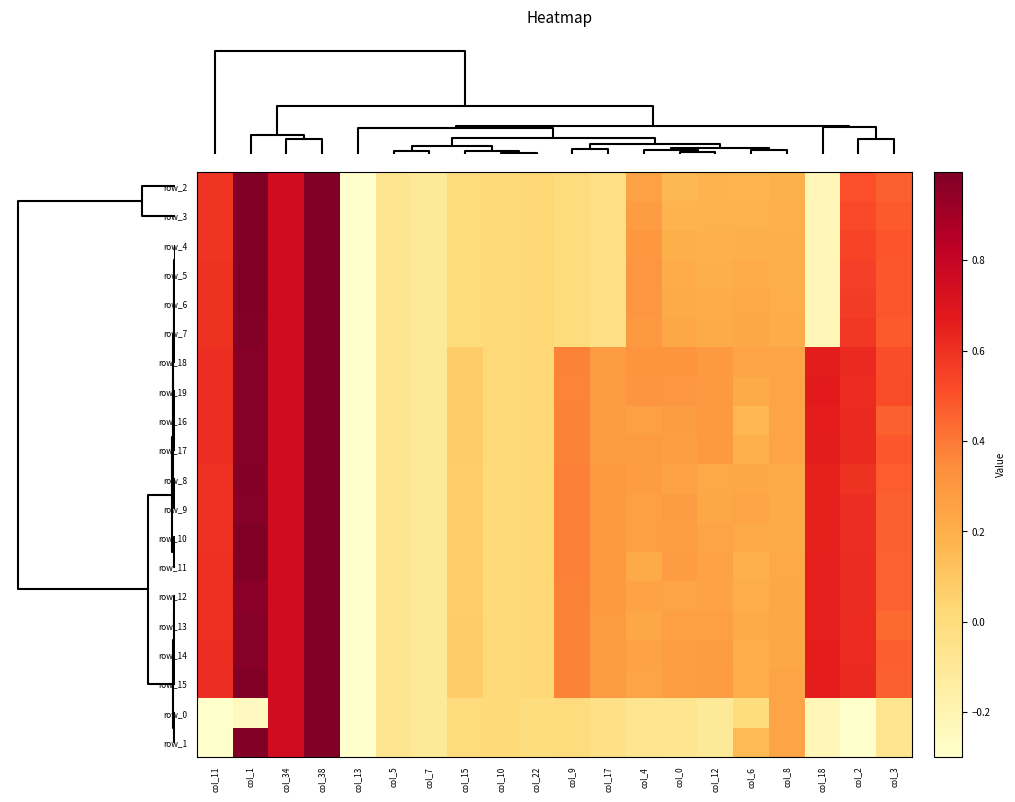

What is the minimum value shown in the chart?

-5.1